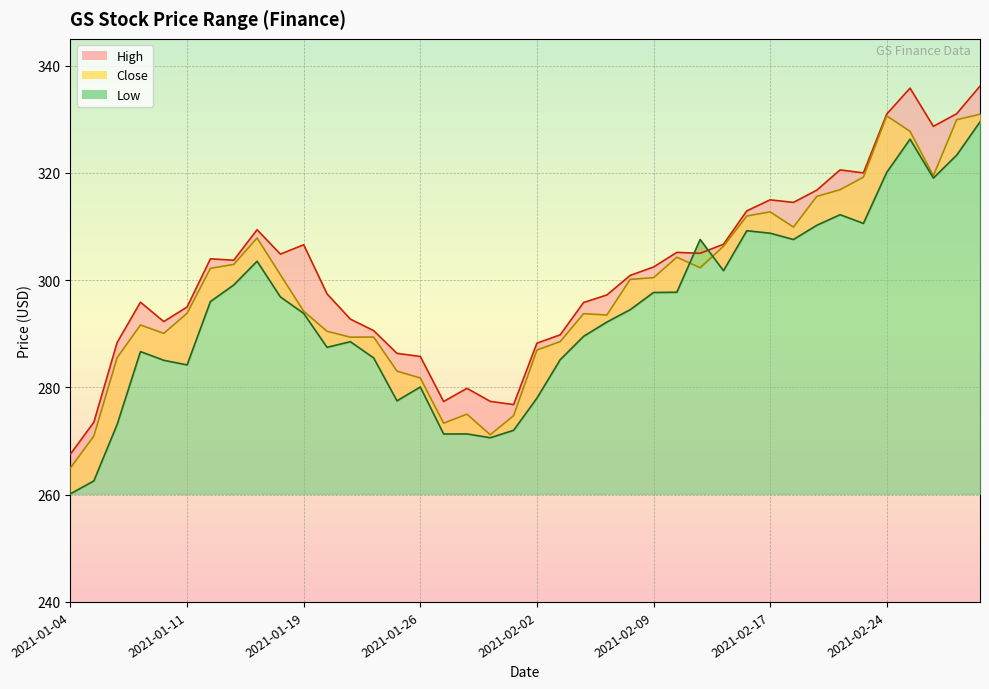

What is the lowest value of the Close series?

265.0